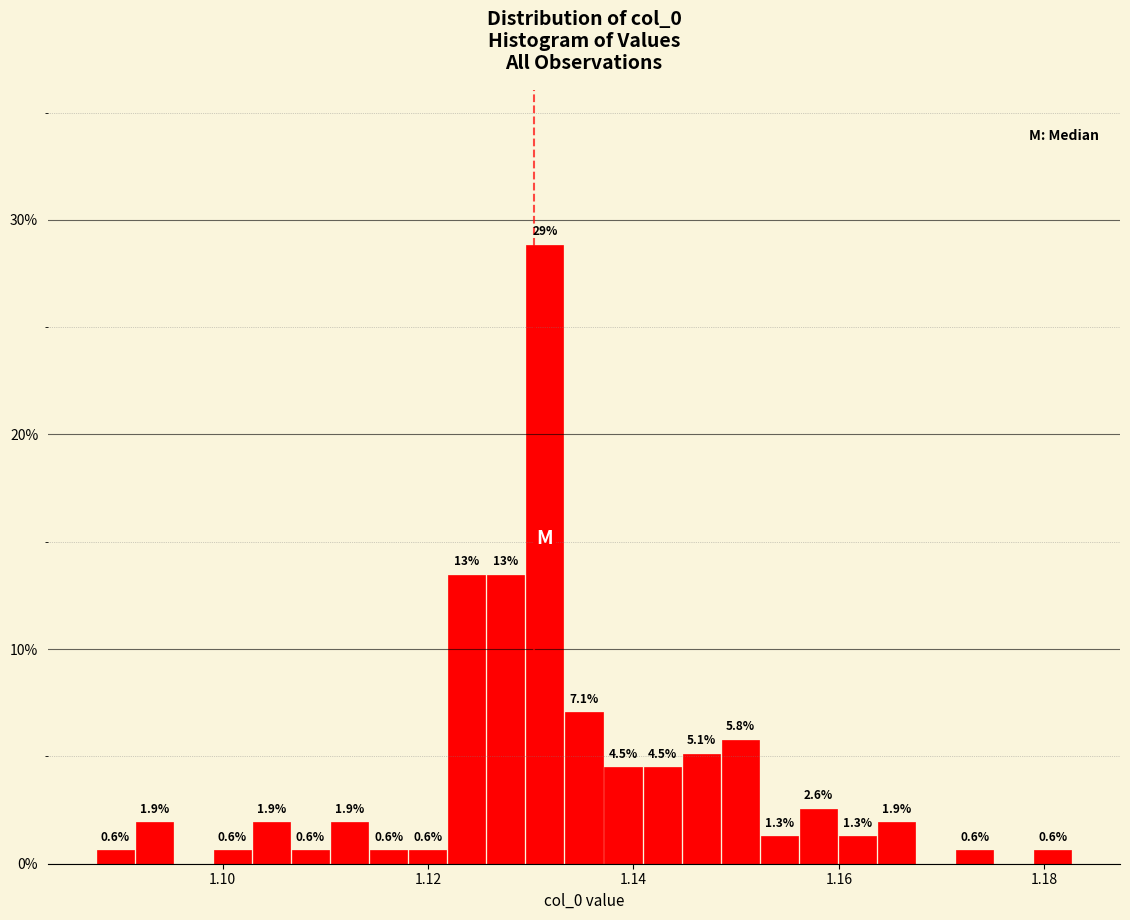

Around what value on the x-axis is the tallest bar? Give the approximate position of its centre, as read against the axis.

1.132